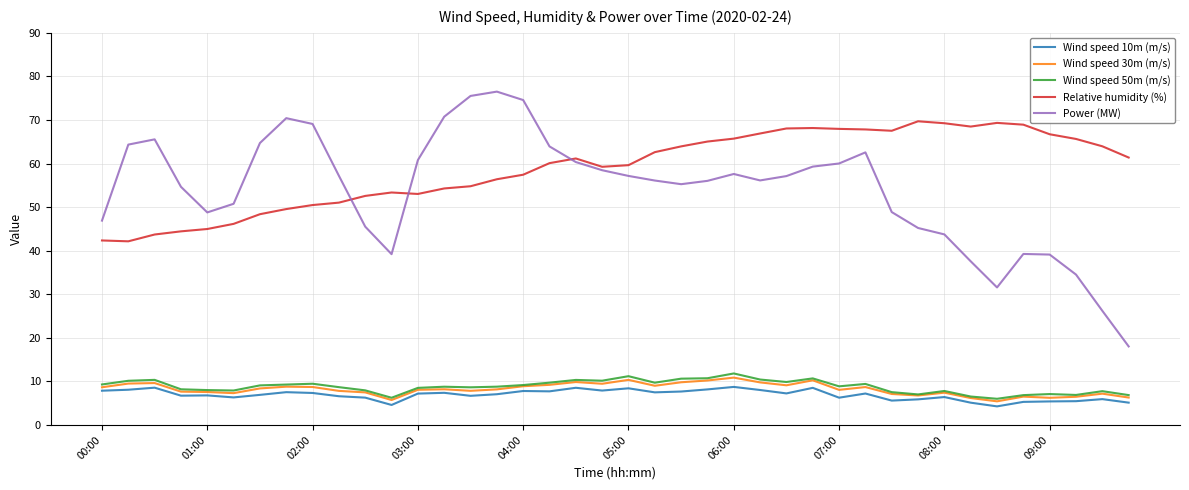

True or false: Power (MW) and Wind speed 50m (m/s) intersect in this chart.

False